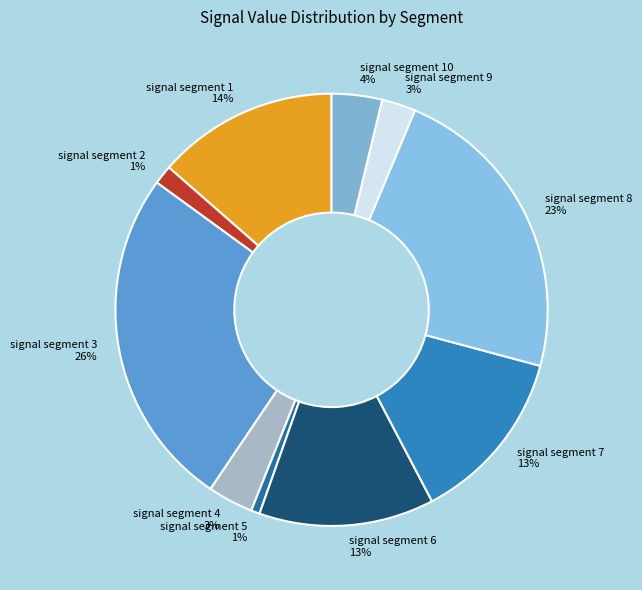

To the nearest percent, what portion does signal segment 1 represent?

14%